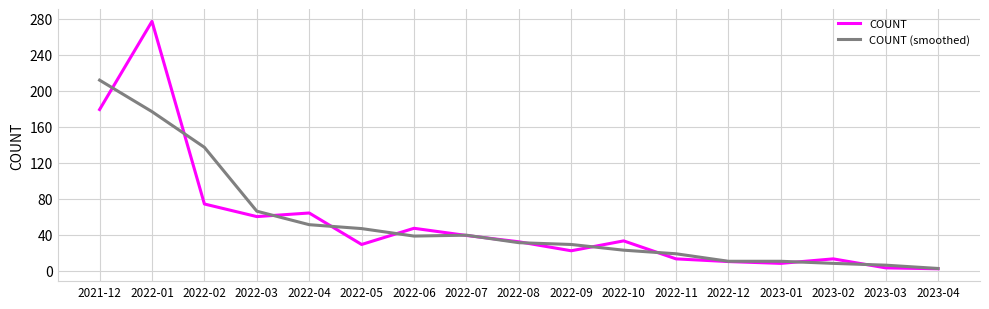

What is the total value across all series at 2023-02?

21.0